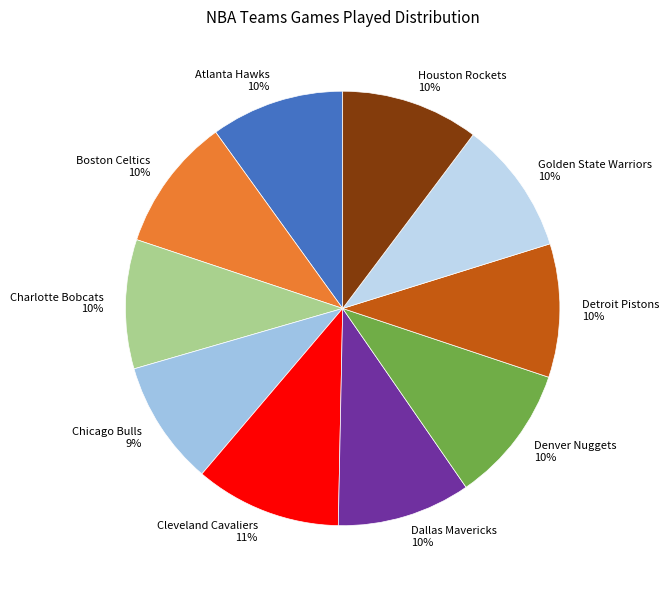

Does Cleveland Cavaliers account for over 50% of the chart?

No